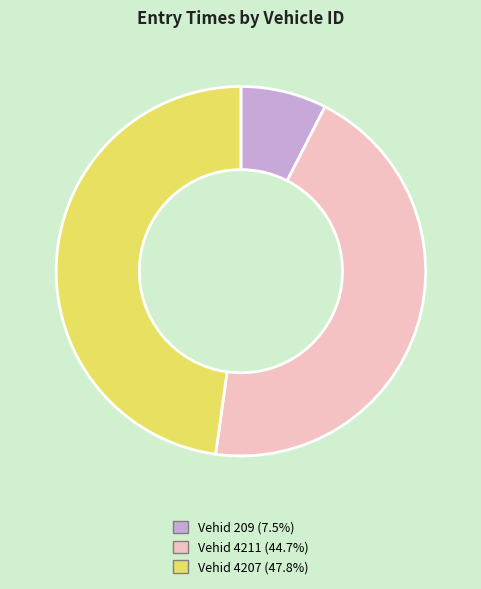

Is there any slice that represents more than half of the pie?

No